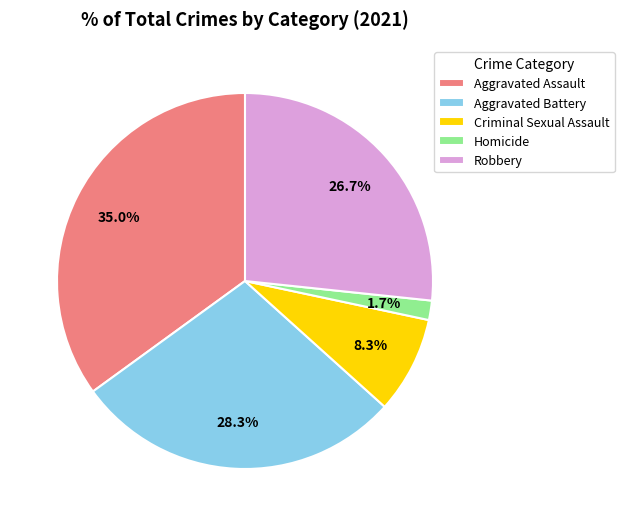

To the nearest percent, what percentage of the pie is Homicide?

2%